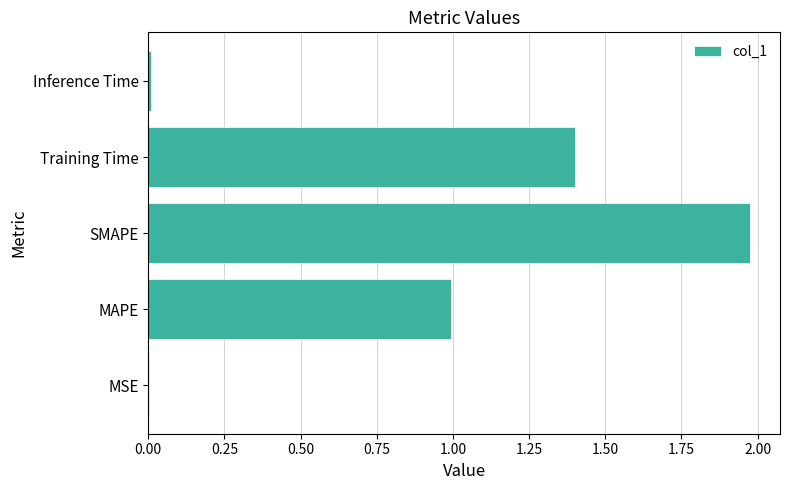

What is the sum of the values at Training Time and MAPE?

2.4